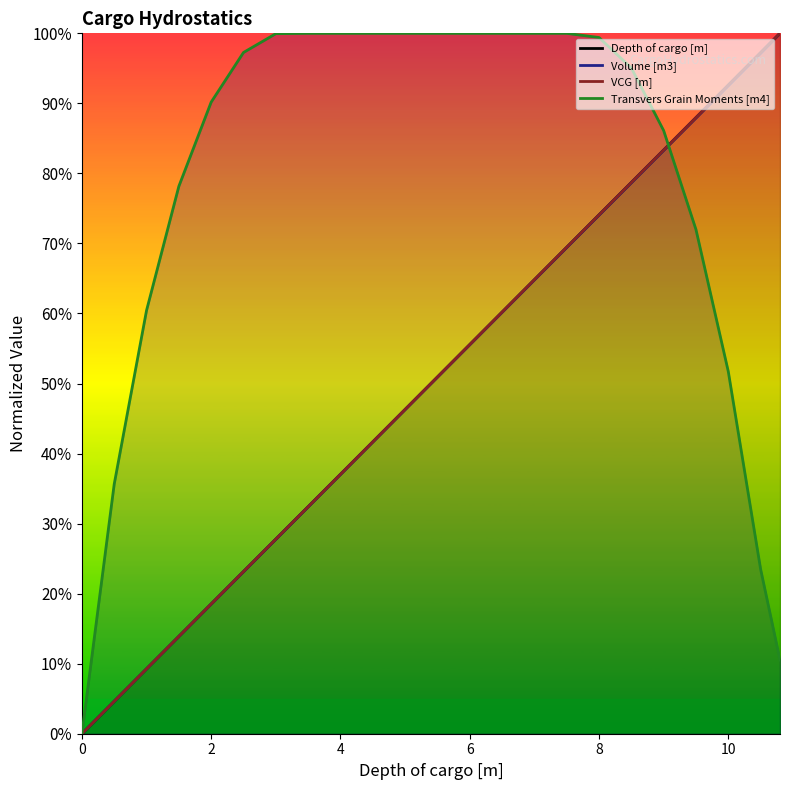

What is the maximum value shown in the chart?

100.0